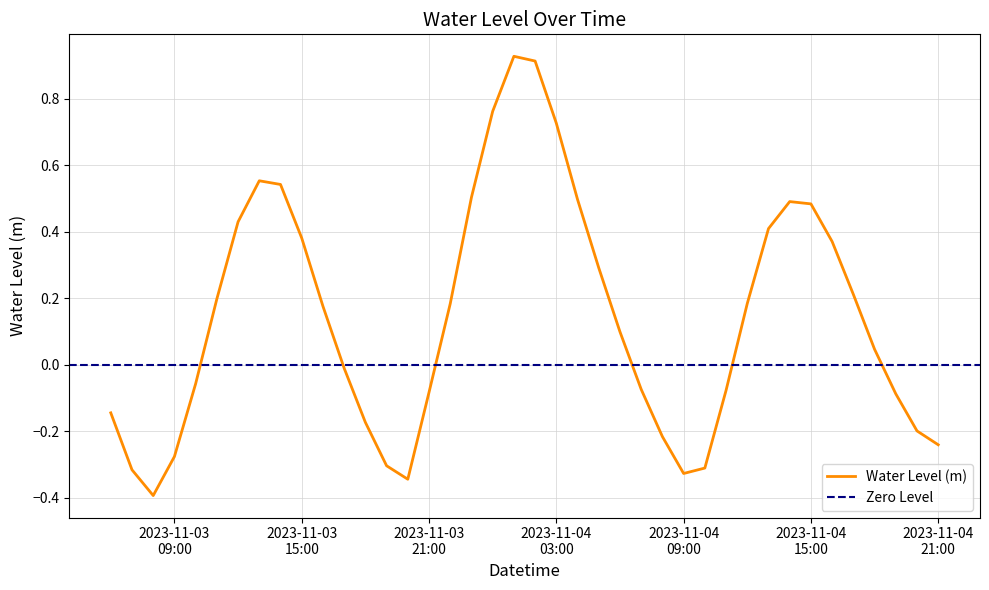

True or false: there are more than 2 points higher than both neighbors.

True